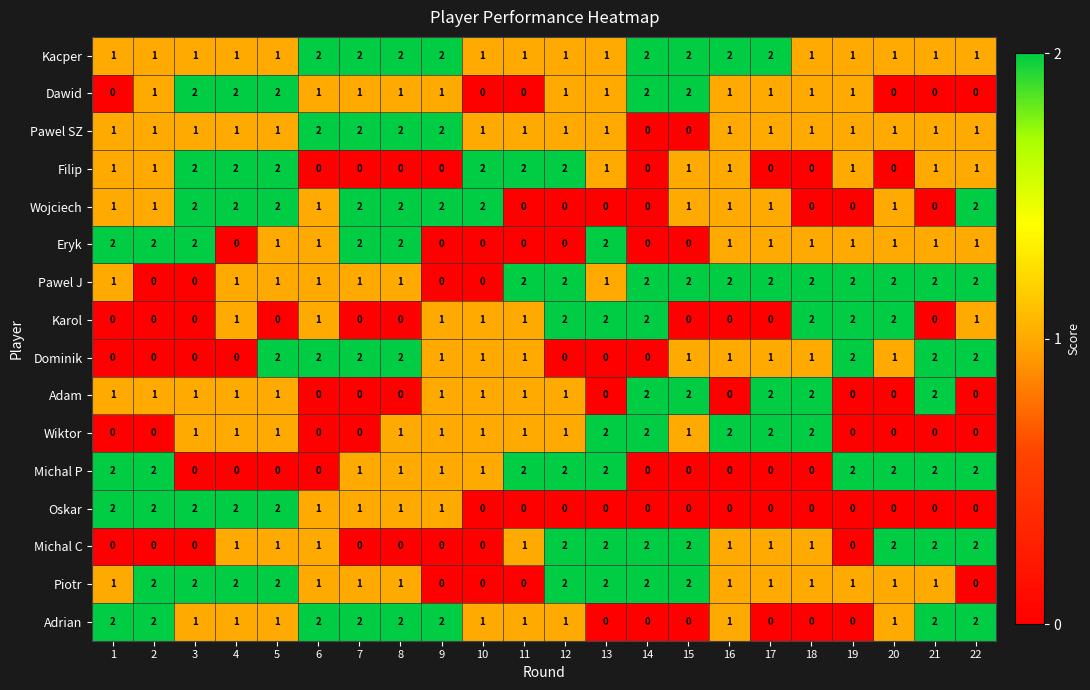

The value of Adrian at 9 is 2. True or false?

True